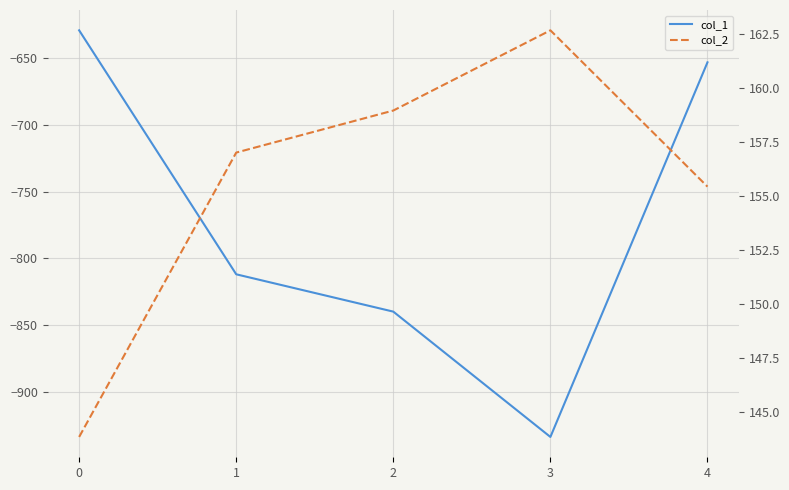

Reading right to left, what are all the values shown in this chart?

col_1: 4=-653.0	3=-934.0	2=-840.0	1=-812.0	0=-629.0
col_2: 4=155.4	3=162.7	2=159.0	1=157.0	0=143.8